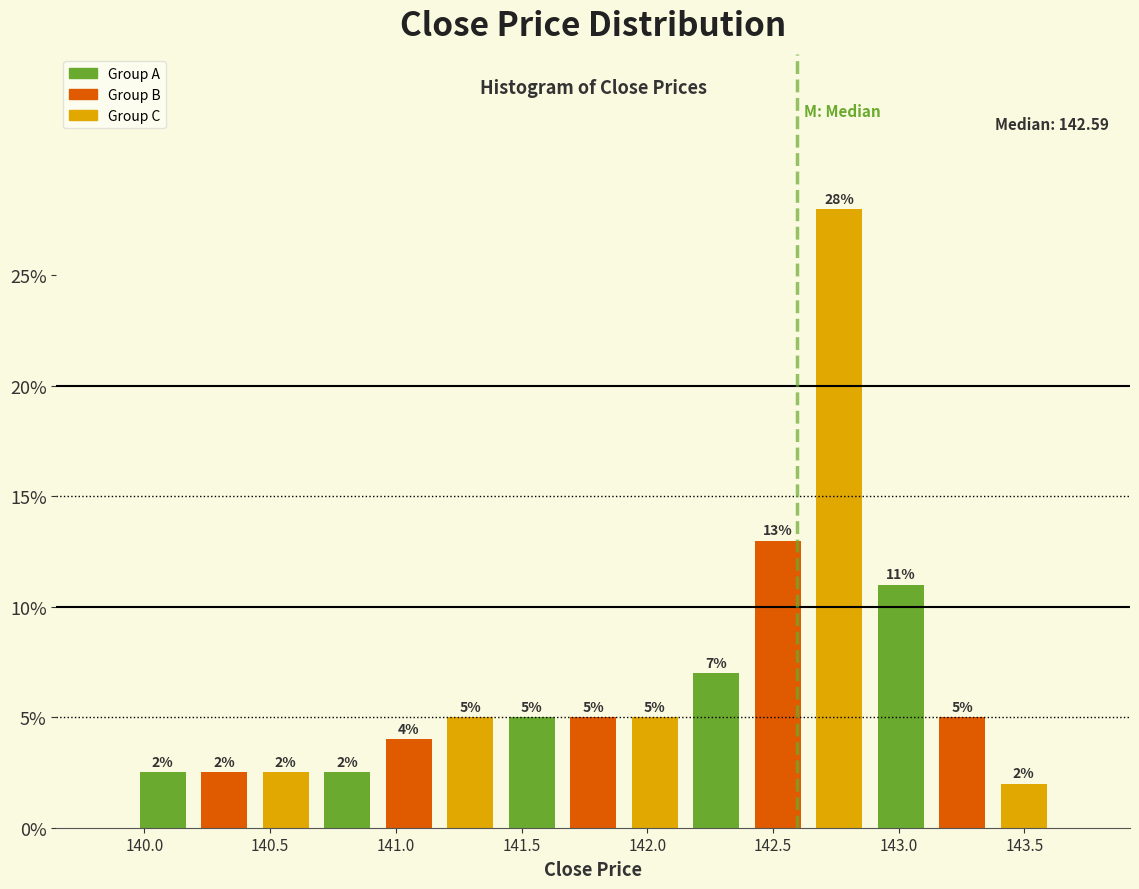

Over which range of the x-axis is the bar tallest?

142.65 to 142.90